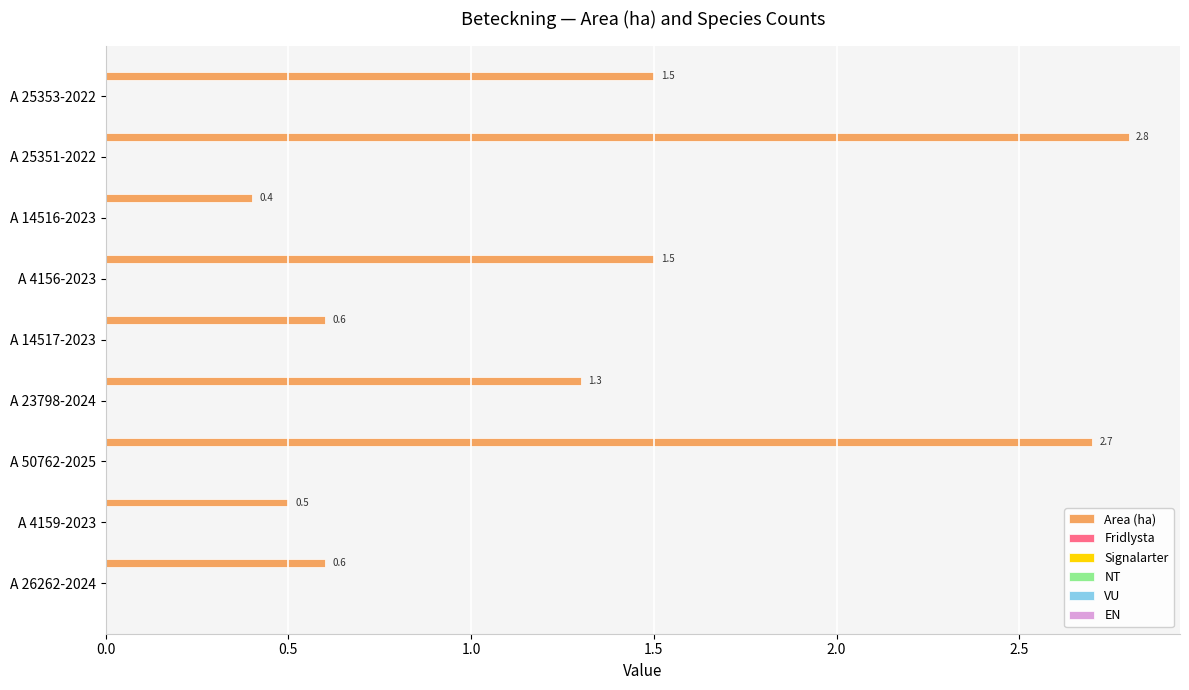

What is the smallest value displayed?

0.4